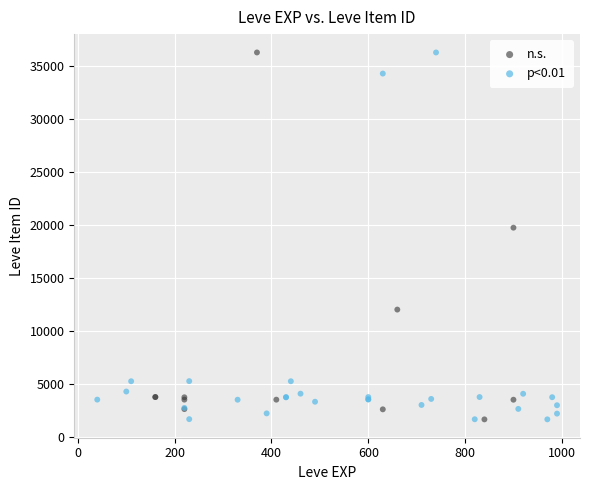

What are all the series names shown in the legend?

n.s., p<0.01